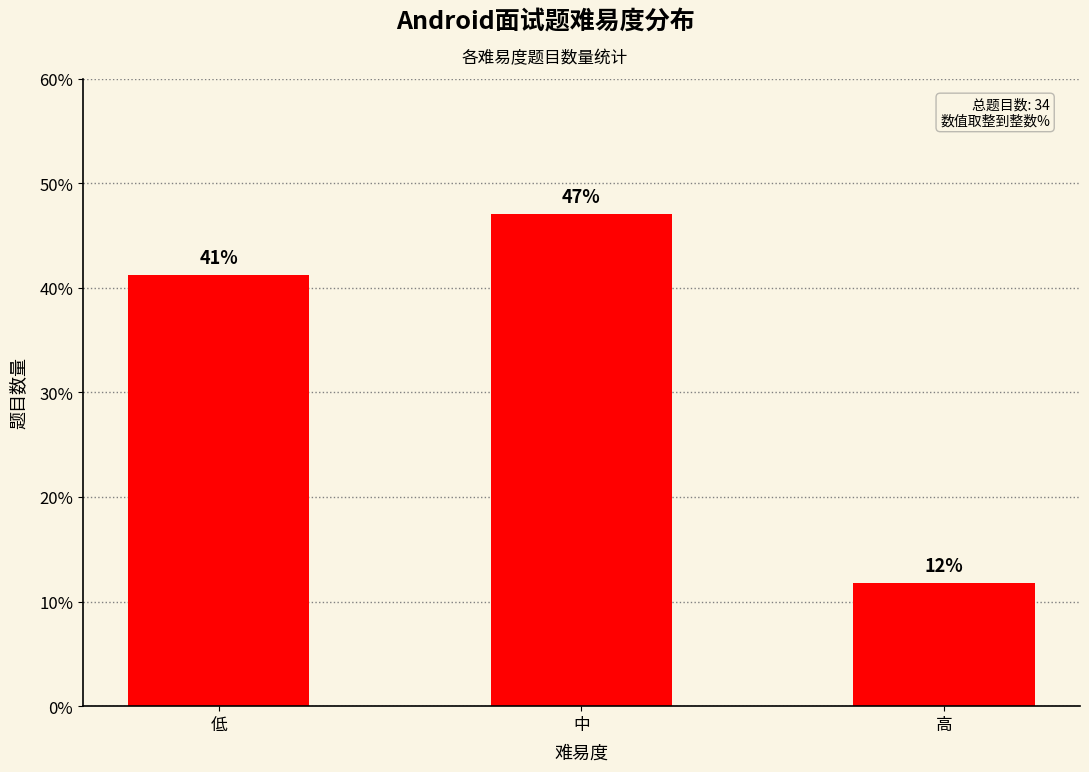

The chart shows a value of 41.2 at 低. True or false?

True